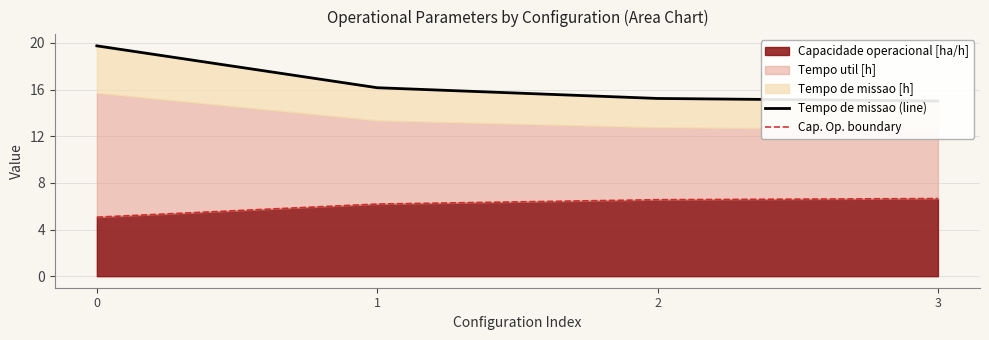

True or false: Cap. Op. boundary and Tempo de missao (line) intersect in this chart.

False